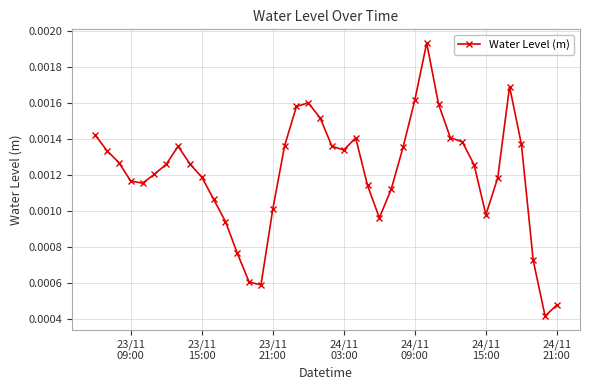

Count the values in the range 0 to 1.

40